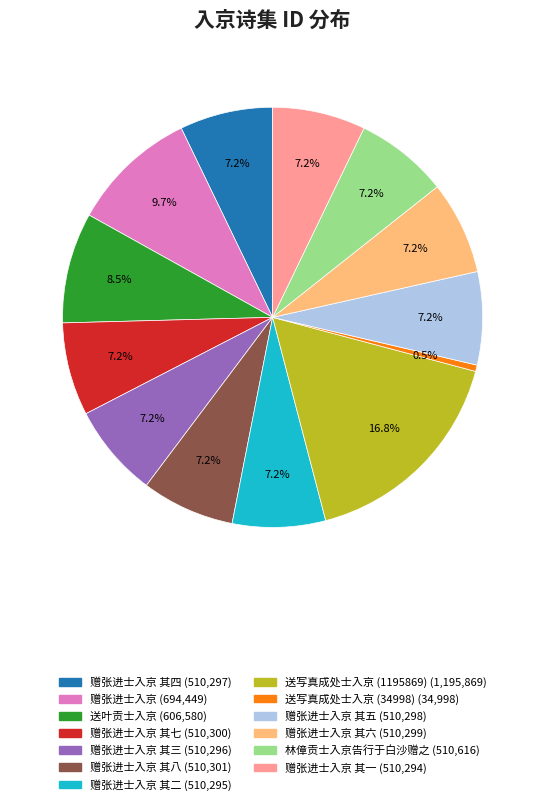

Is there a majority slice in this chart?

No